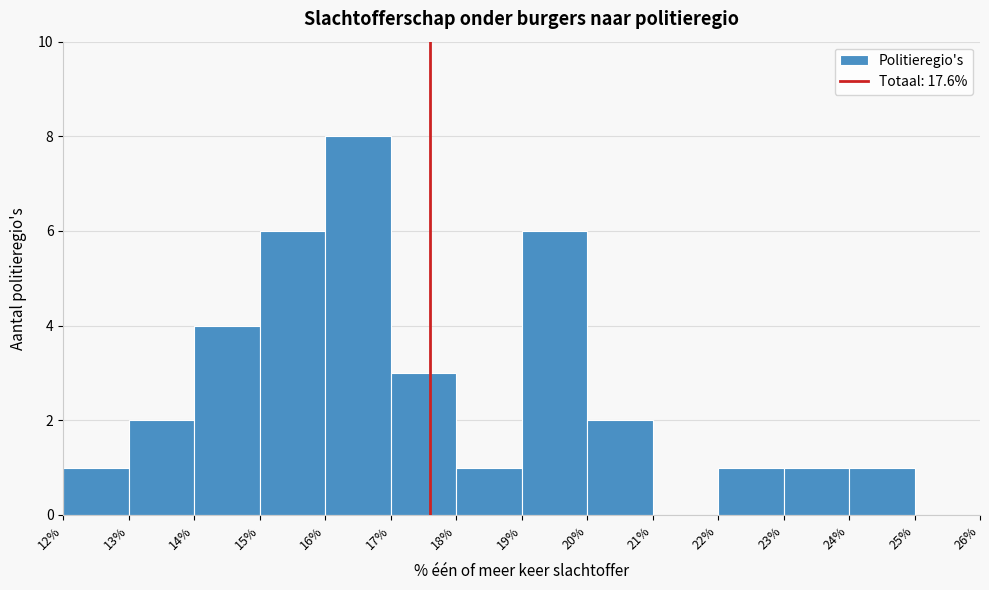

Reading left to right, transcribe this chart: for each bar, give the range it covers on the x-axis and its height. The values are not printed on the chart, so give them approximately, as read against the axis.

12% to 13%: 1
13% to 14%: 2
14% to 15%: 4
15% to 16%: 6
16% to 17%: 8
17% to 18%: 3
18% to 19%: 1
19% to 20%: 6
20% to 21%: 2
21% to 22%: 0
22% to 23%: 1
23% to 24%: 1
24% to 25%: 1
25% to 26%: 0